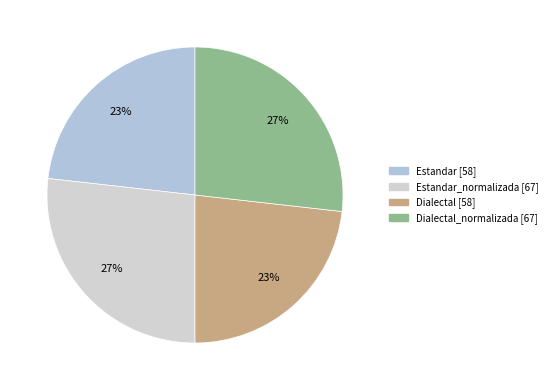

Count the number of slices in the pie.

4